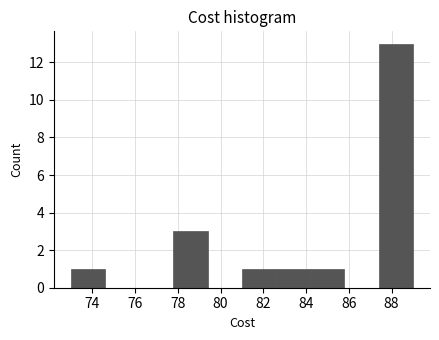

Reading left to right, transcribe this chart: for each bar, give the range it covers on the x-axis and its height. The values are not printed on the chart, so give them approximately, as read against the axis.

73.0 to 74.6: 1
74.6 to 76.2: 0
76.2 to 77.8: 0
77.8 to 79.4: 3
79.4 to 81.0: 0
81.0 to 82.6: 1
82.6 to 84.2: 1
84.2 to 85.8: 1
85.8 to 87.4: 0
87.4 to 89.0: 13